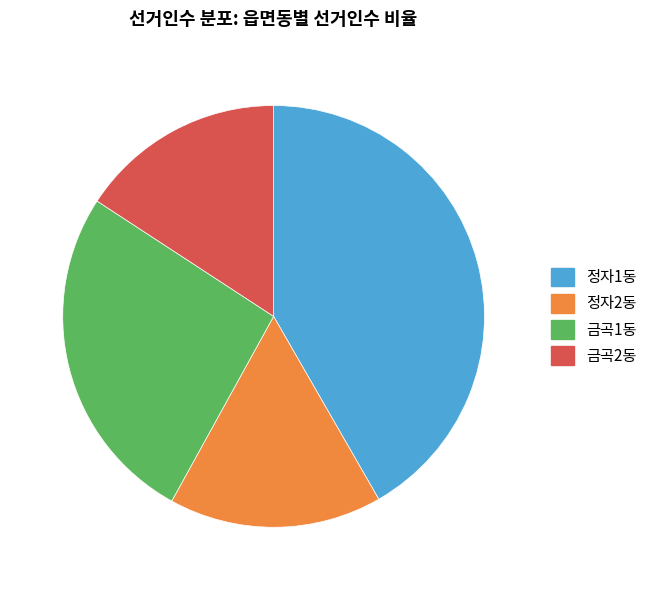

What is the smallest slice in the pie chart?

금곡2동